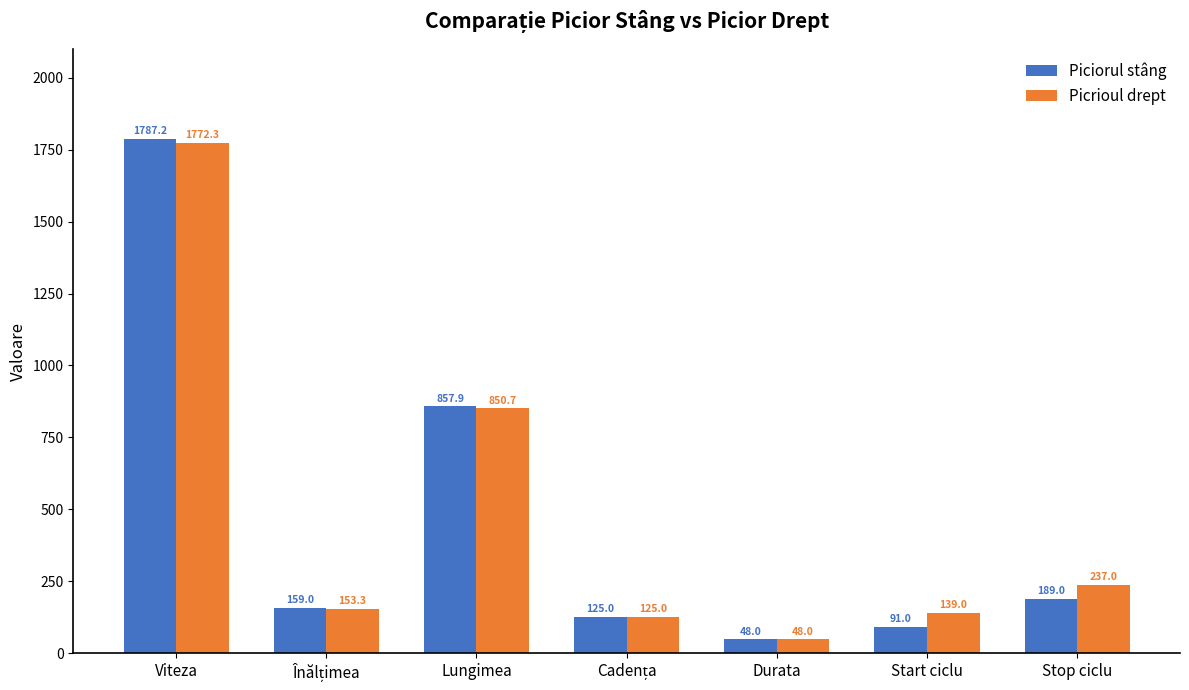

Which series has the widest spread of values?

Piciorul stâng